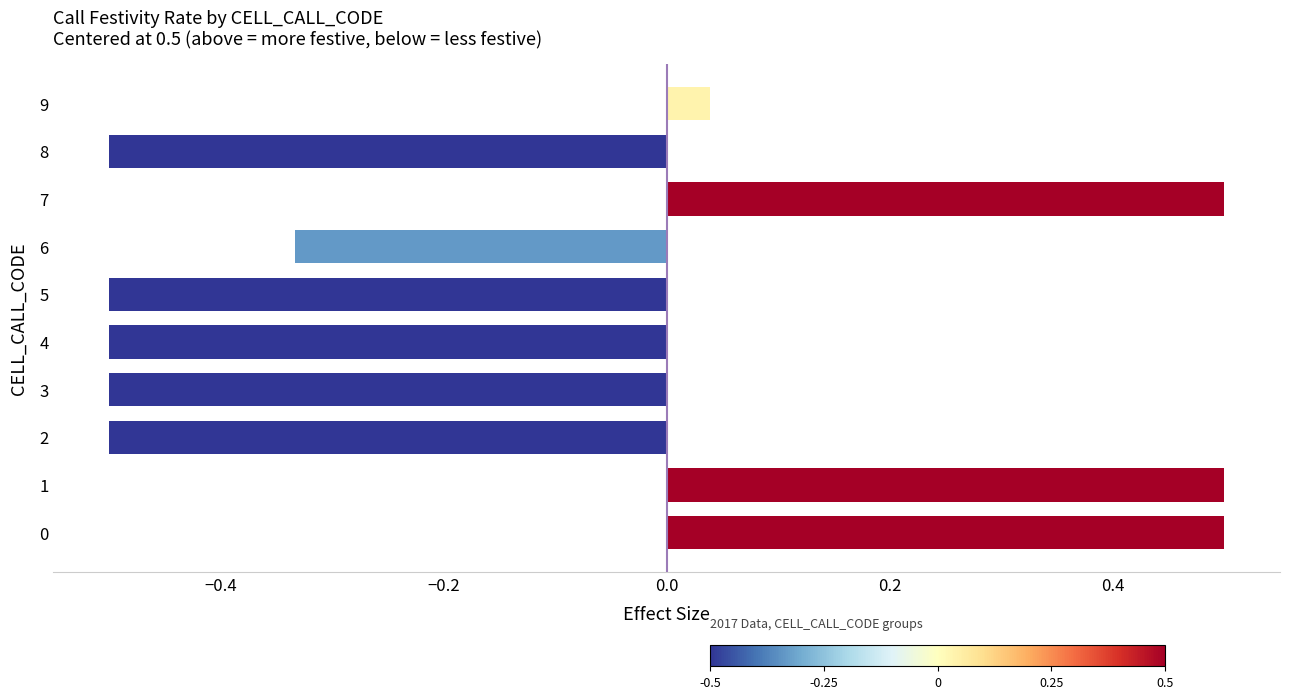

True or false: the data shows 0.2 at 0.

False